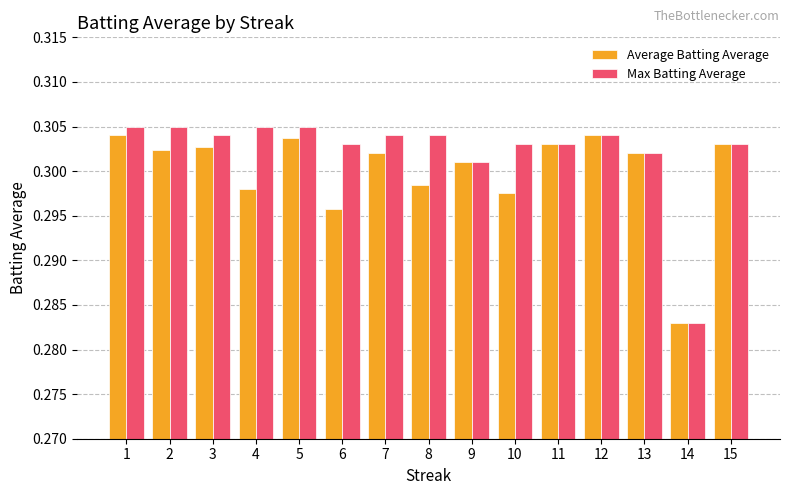

Is it true that Average Batting Average equals 0.1 at 4?

False